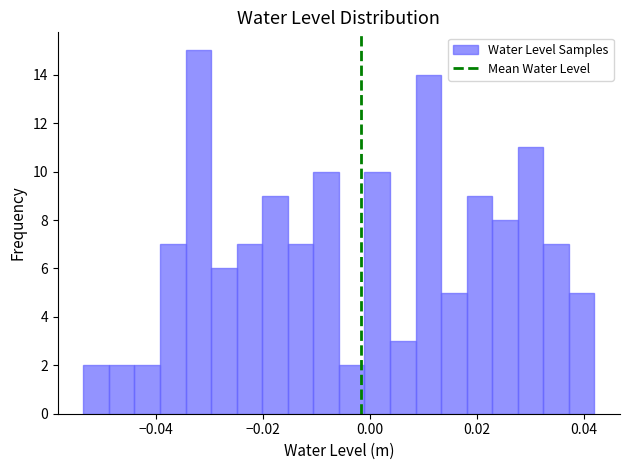

Read against the x-axis, roughly where is the centre of the tallest bar?

-0.032